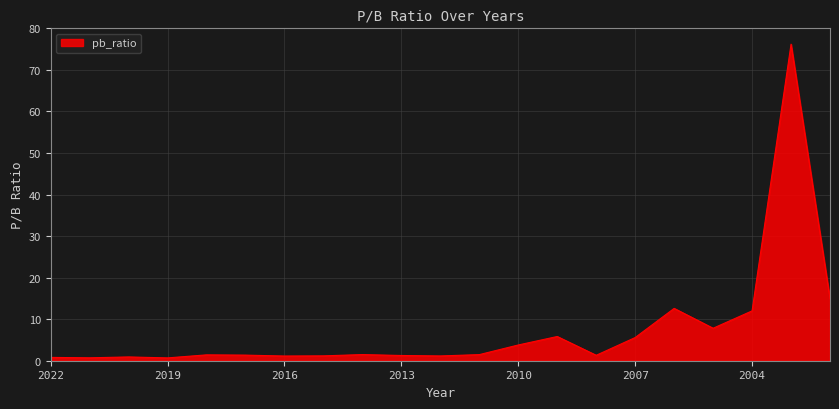

True or false: the data has more than 1 interior local peaks.

True